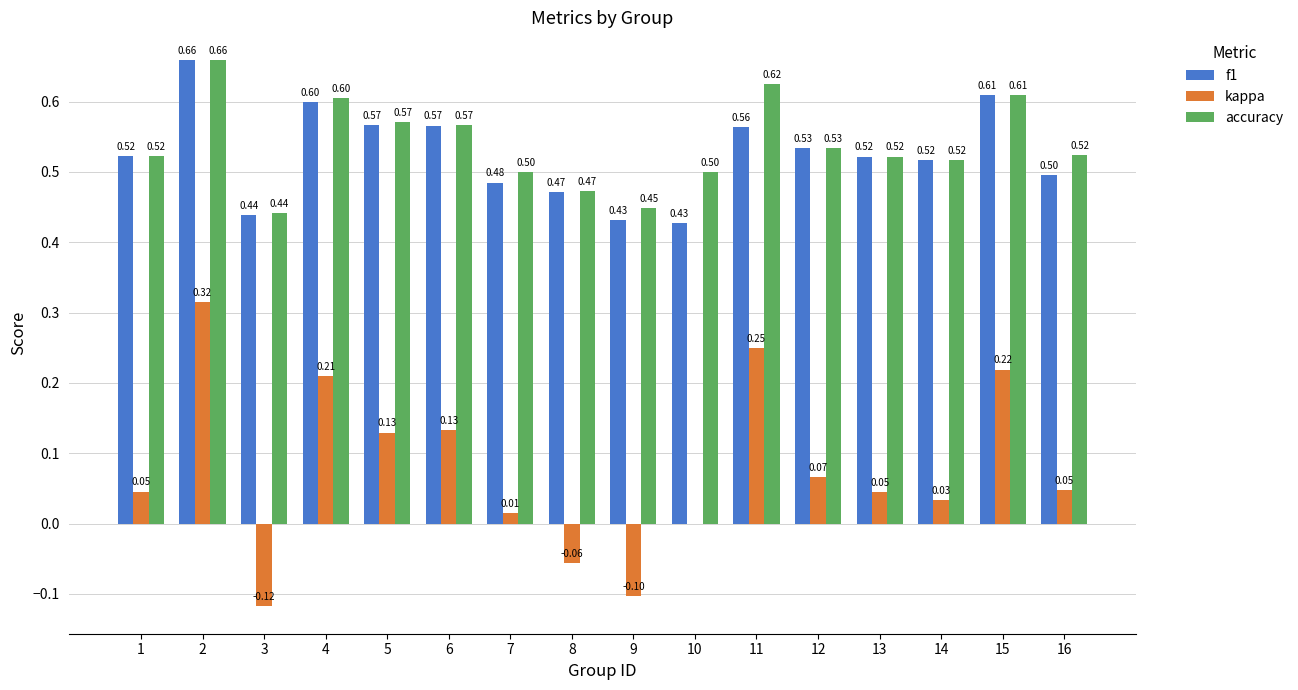

Is it true that f1 equals 0.6 at 6?

True